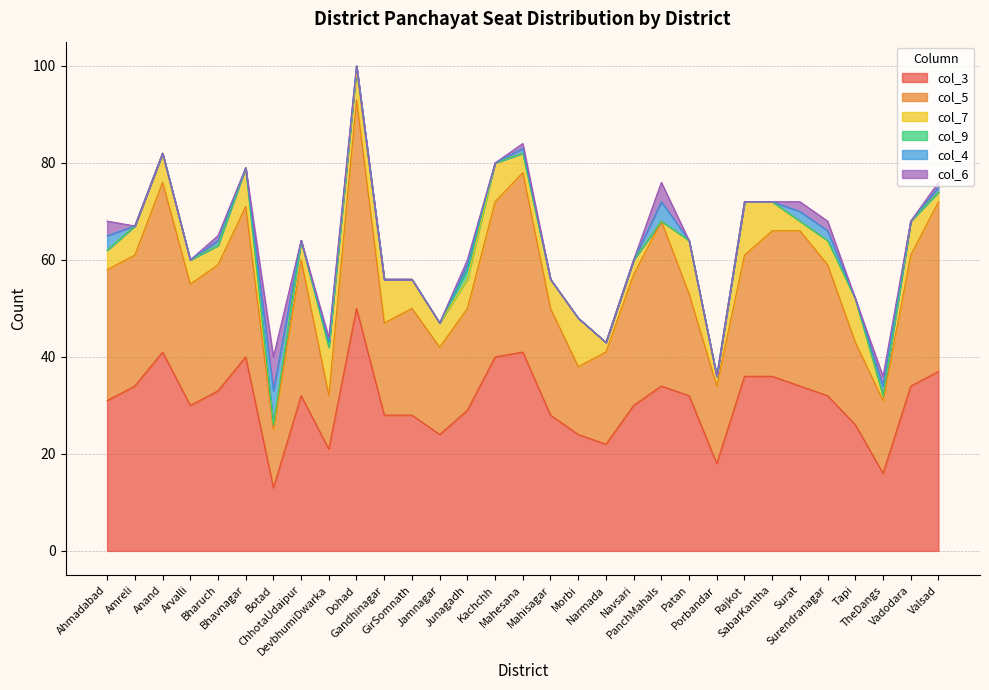

What is the total value across all series at Mahesana?

84